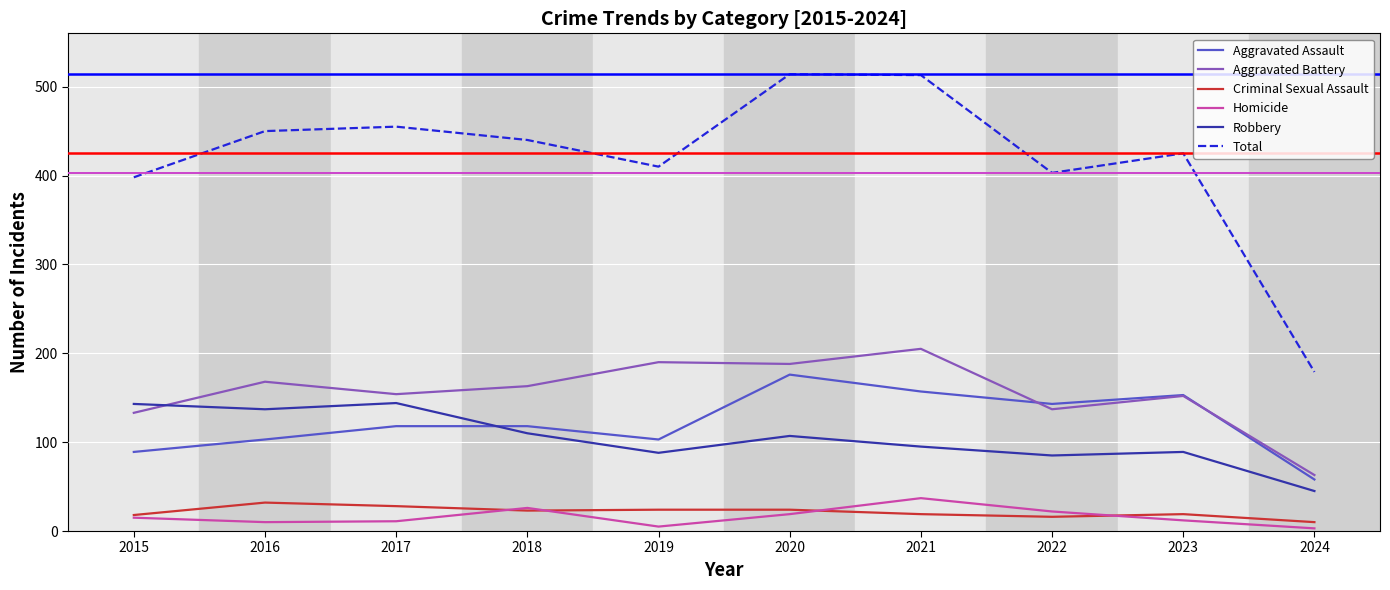

Which series has the widest spread of values?

Total